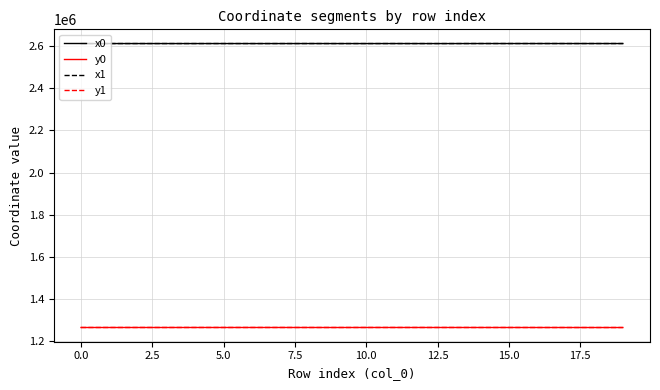

True or false: y0 and x0 intersect in this chart.

False